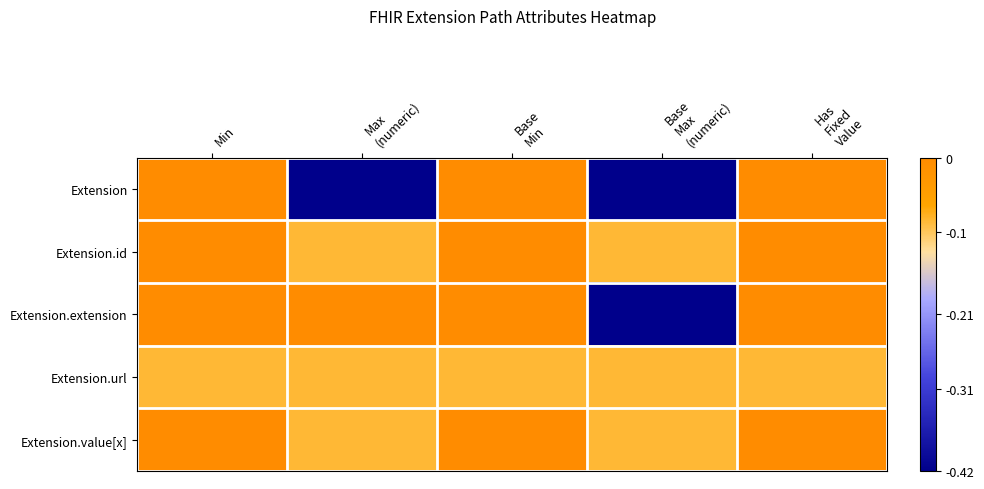

Between Max (numeric) and Base Min, which series saw the biggest shift?

Extension